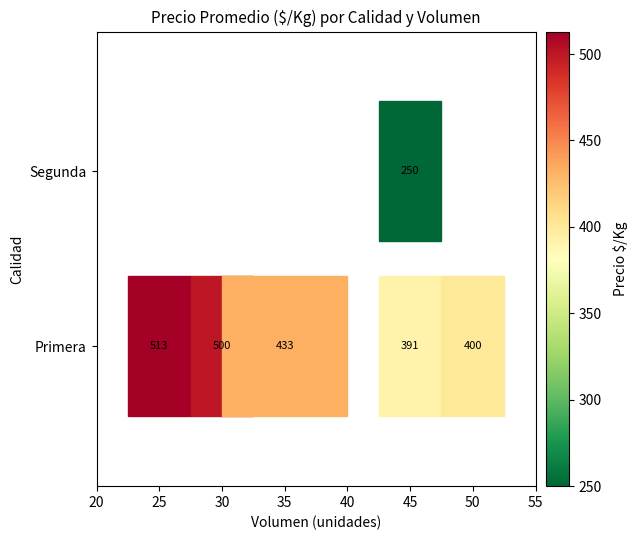

List the labels in order of value, largest first.

Primera_25, Primera_30, Primera_35, Primera_50, Primera_45, Segunda_45